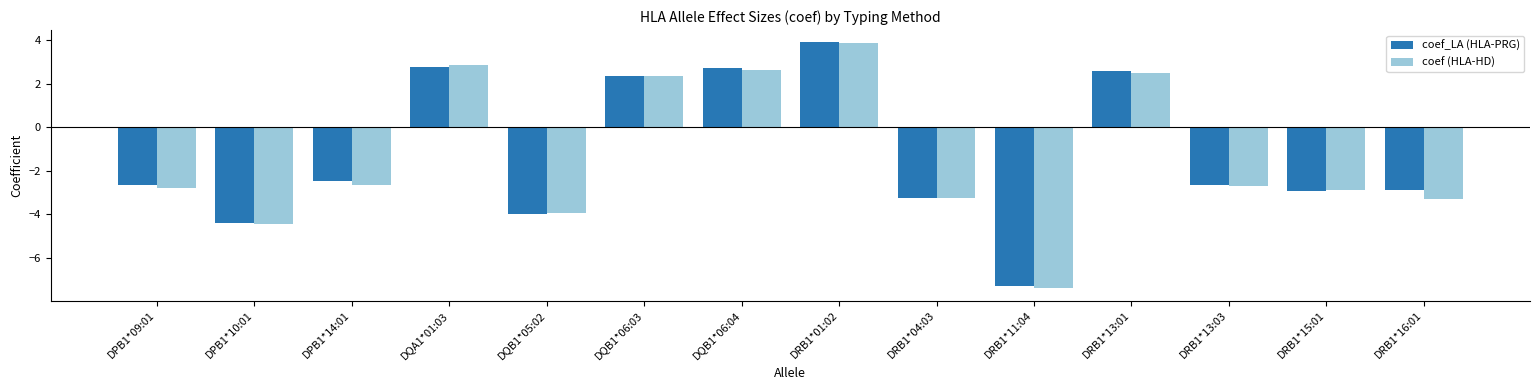

Between DQB1*05:02 and DQB1*06:03, which series saw the biggest shift?

coef_LA (HLA-PRG)